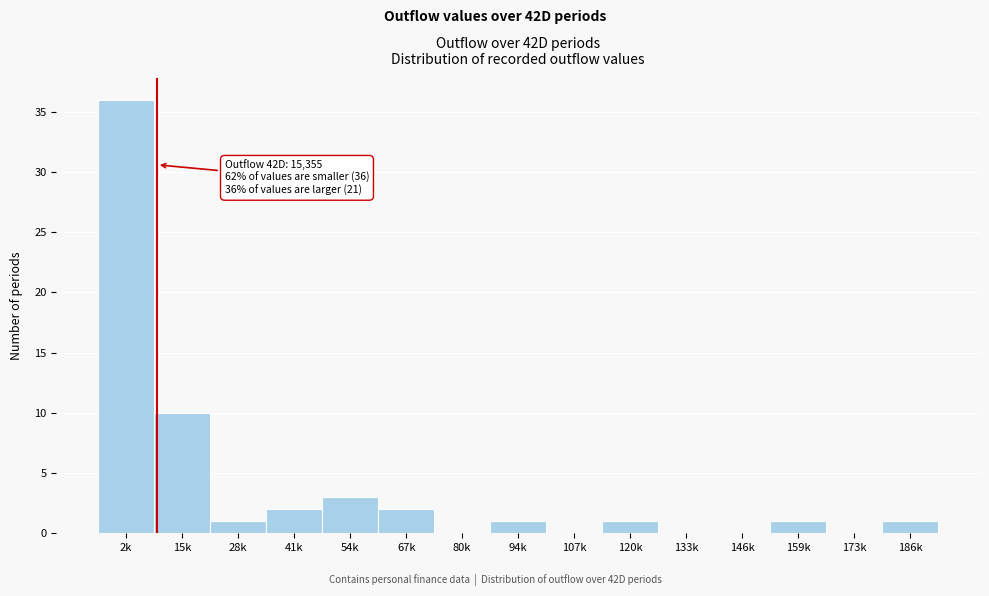

Reading right to left, transcribe all the data shown in this chart.

186k=1	173k=0	159k=1	146k=0	133k=0	120k=1	107k=0	94k=1	80k=0	67k=2	54k=3	41k=2	28k=1	15k=10	2k=36